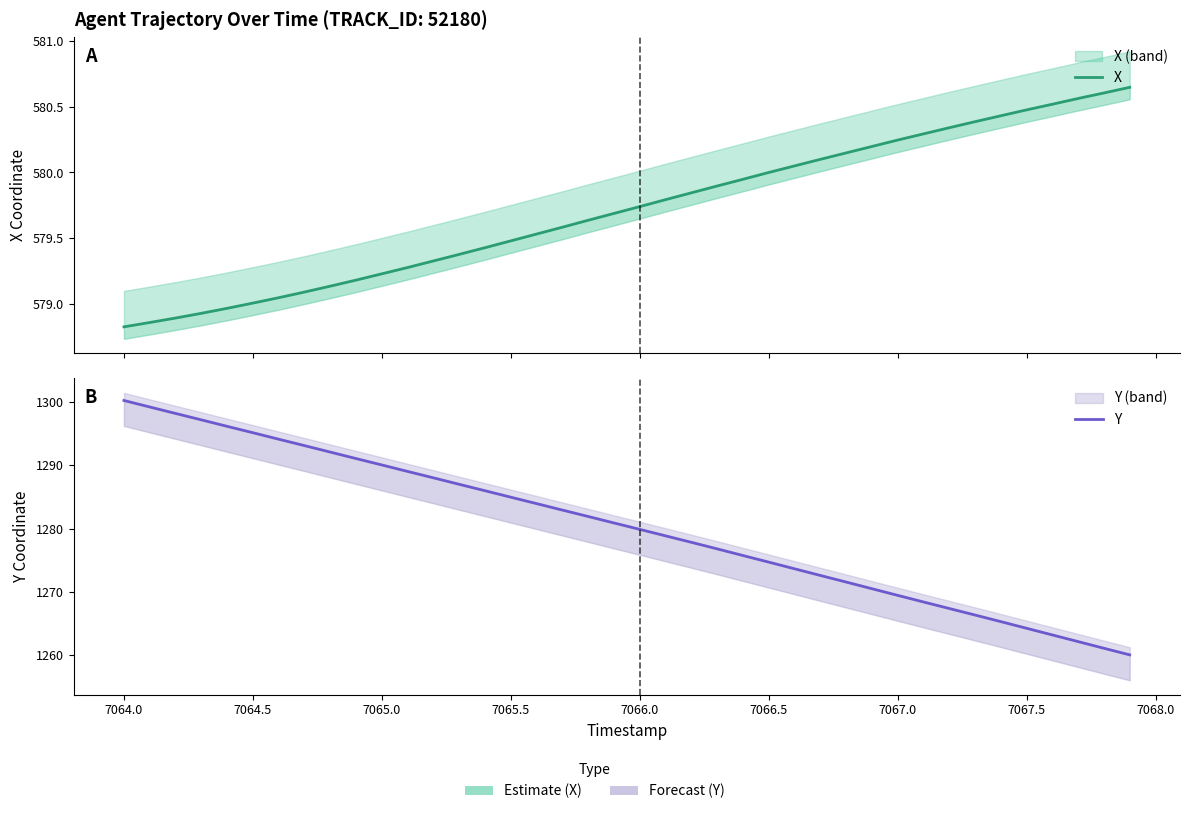

What is the lowest value of the X series?

578.8